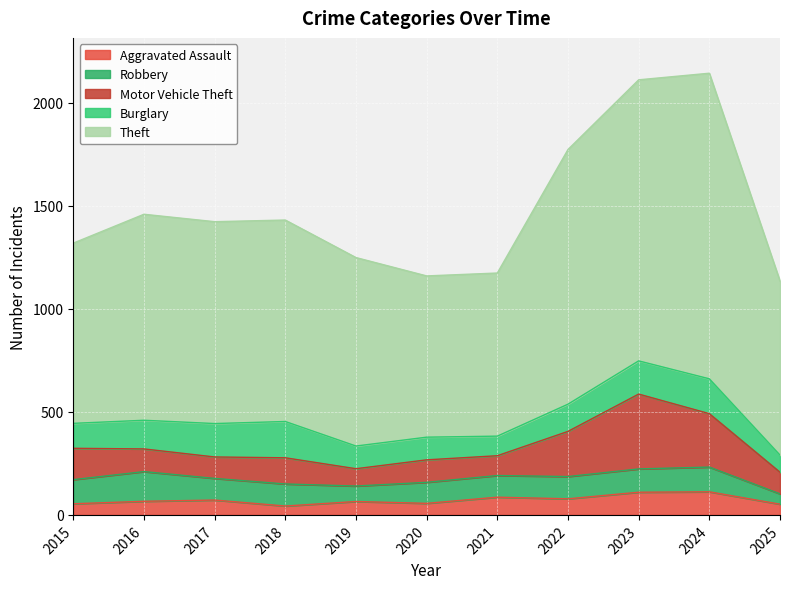

Does the chart display data point markers on the line(s)?

No